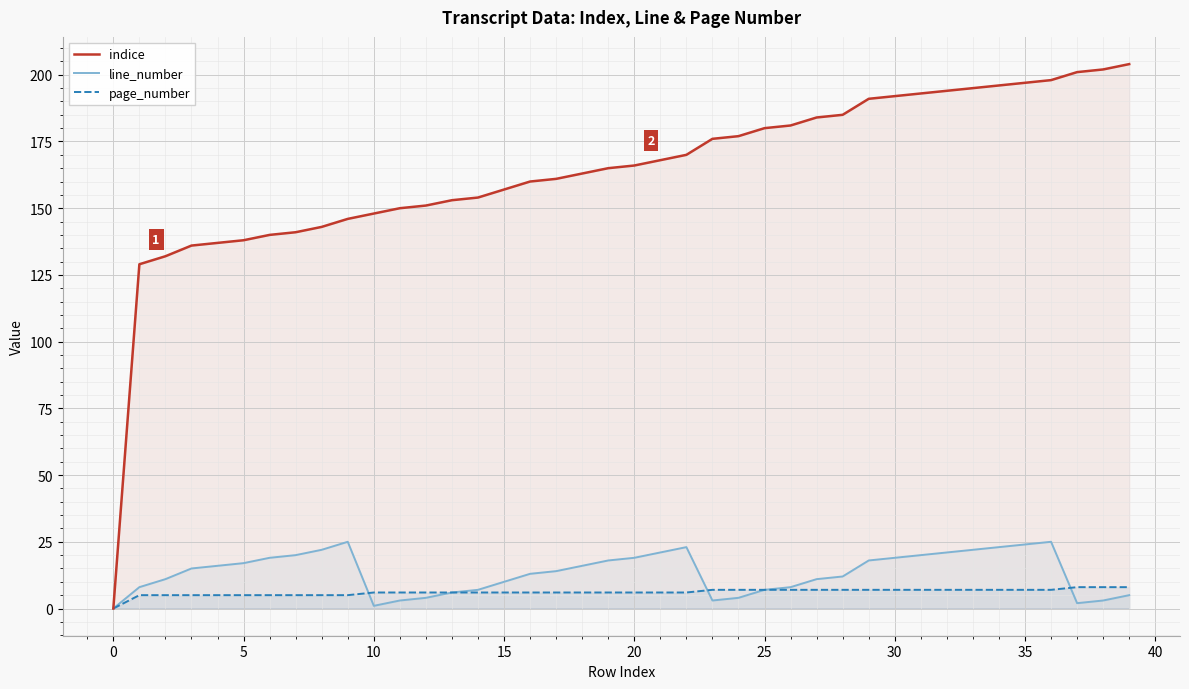

Is it true that page_number equals 11 at 26?

False